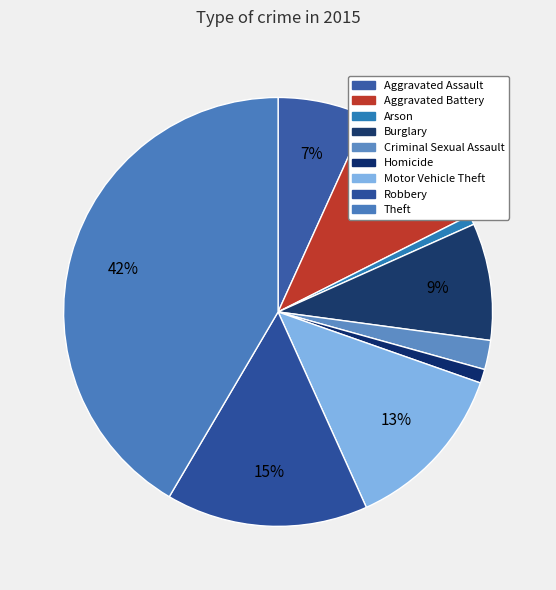

Count the number of slices in the pie.

9